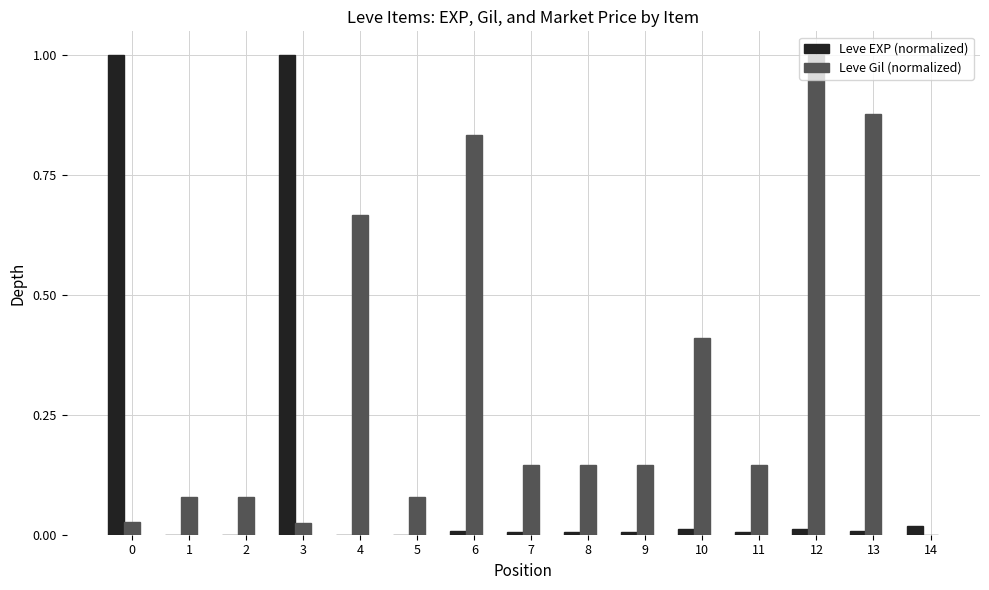

Is it true that Leve EXP (normalized) equals -0.3 at 4?

False